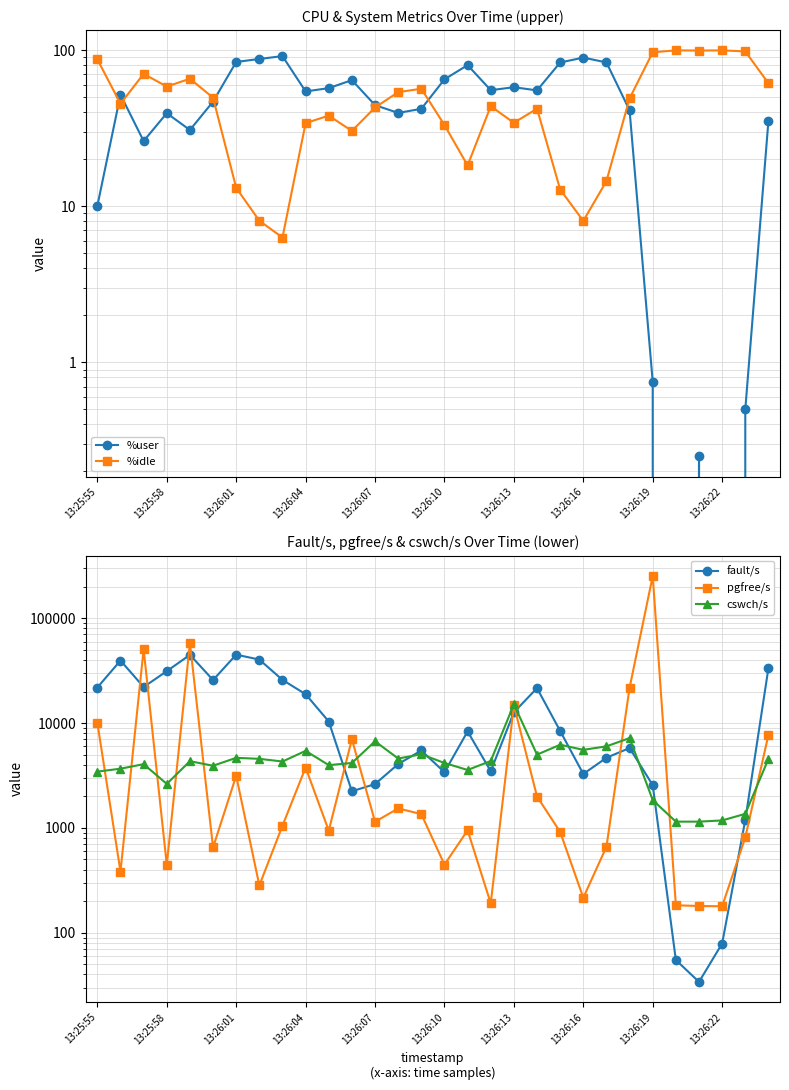

What is the label of the 12th point from the left?

11